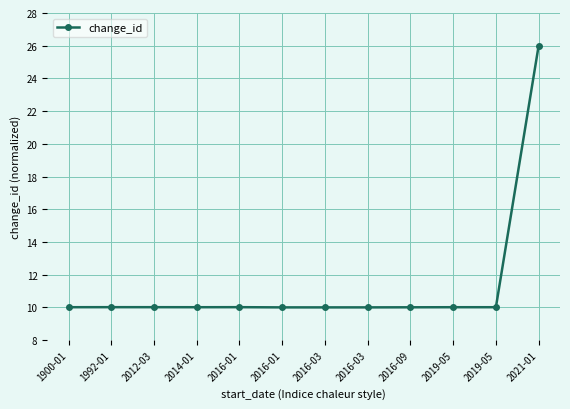

What is the value of the 4th point from the left?

10.0